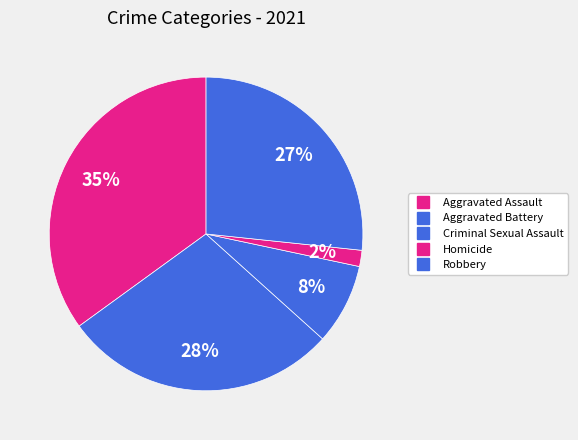

Which category has the biggest portion of the pie?

Aggravated Assault